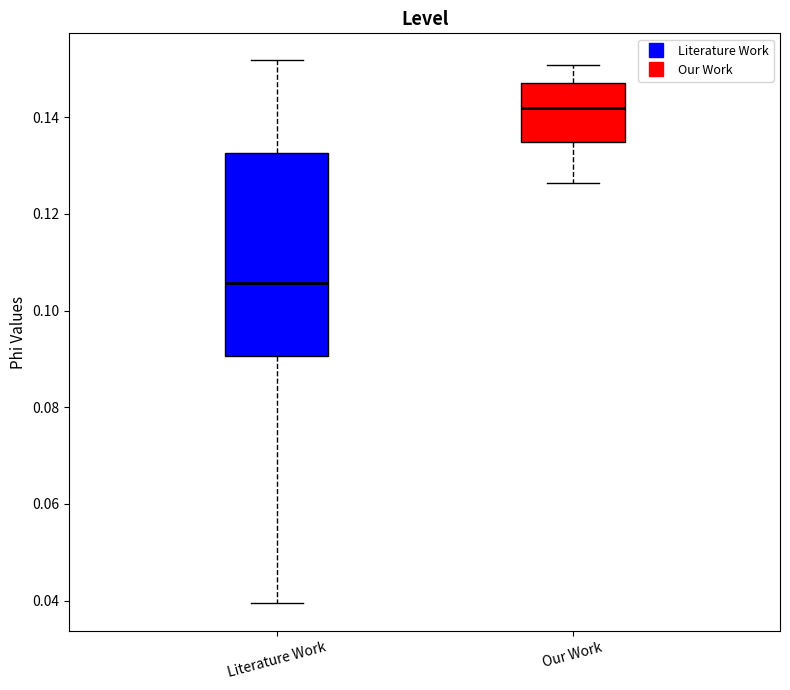

Reading left to right, read every box against the y-axis: the position of its median line, the range the box covers, and the ends of its whiskers. The values are not printed on the chart, so give them approximately, as read against the axis.

Literature Work: median 0.106, box 0.090 to 0.132, whiskers 0.040 to 0.152
Our Work: median 0.142, box 0.134 to 0.148, whiskers 0.126 to 0.150